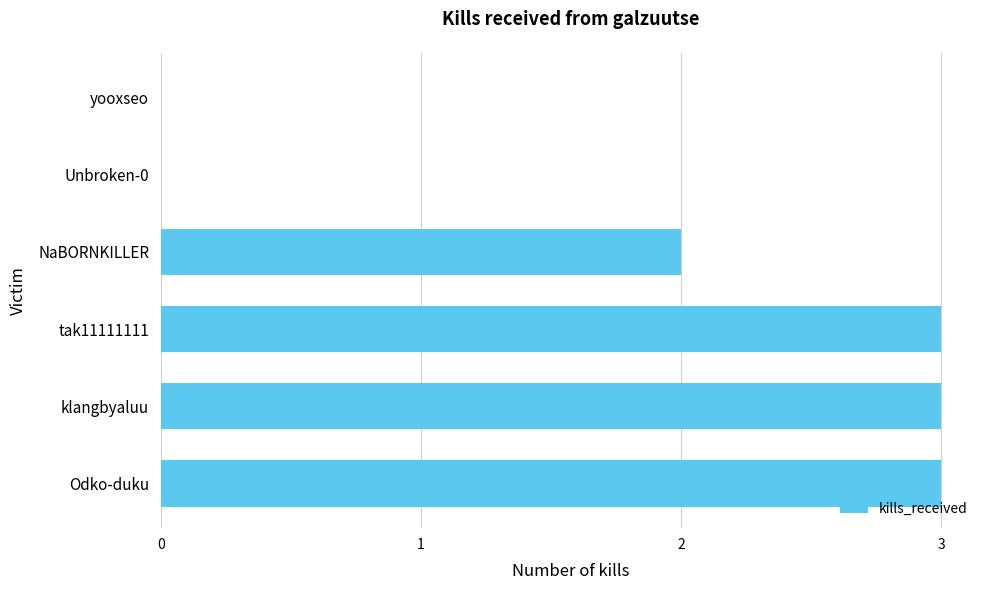

Reading bottom to top, transcribe all the data shown in this chart.

Odko-duku=3	klangbyaluu=3	tak11111111=3	NaBORNKILLER=2	Unbroken-0=0	yooxseo=0